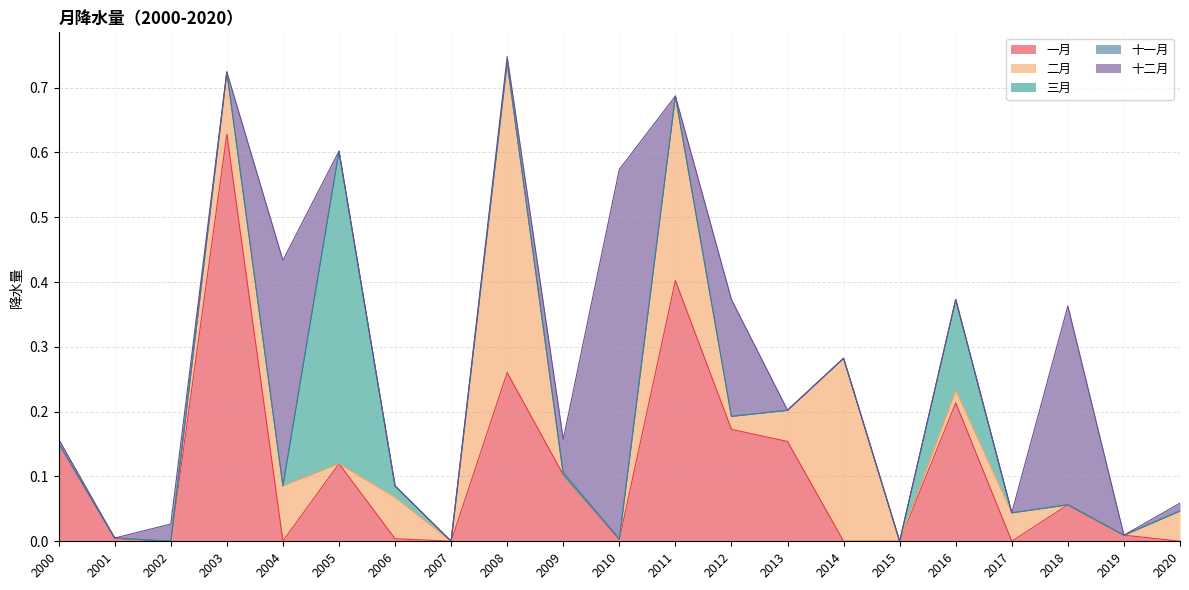

The value of 十一月 at 2002 is 0.0. True or false?

True